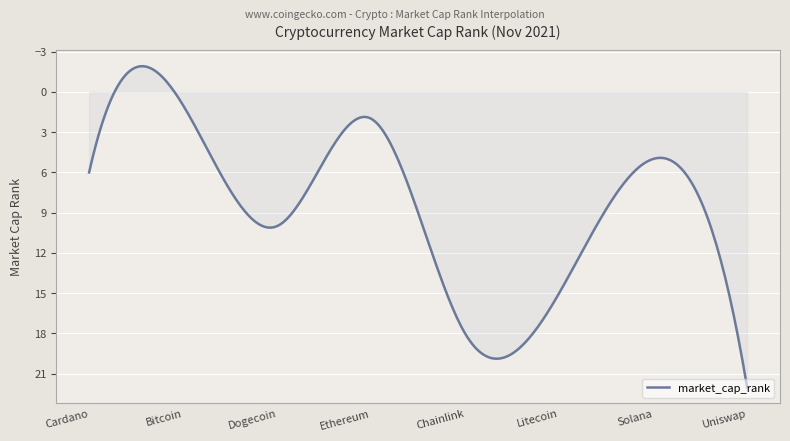

What is the smallest value displayed?

-1.9